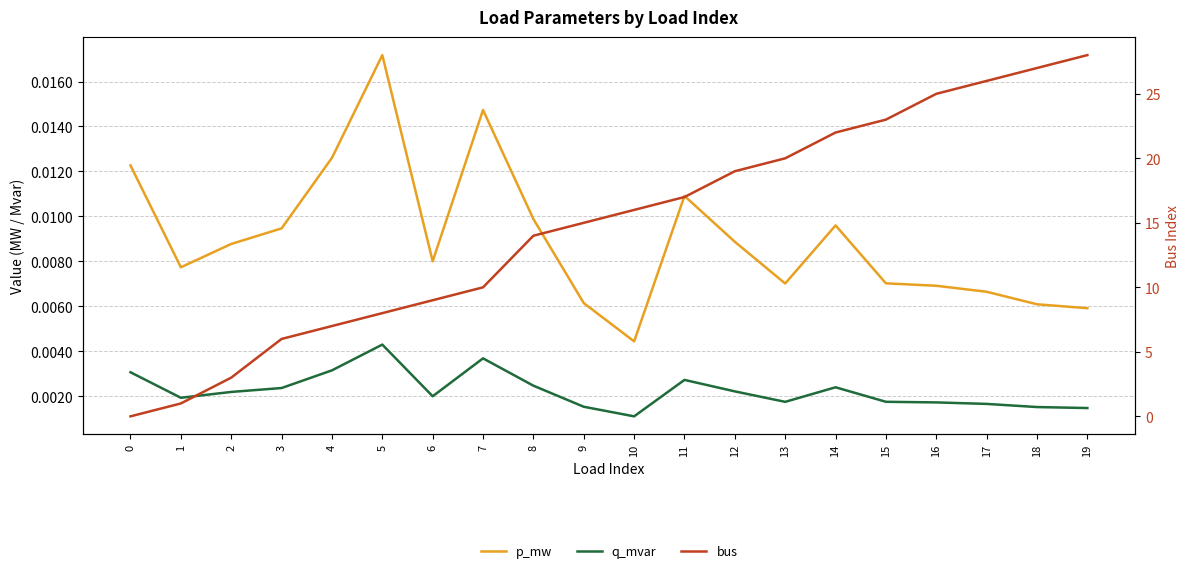

Which category has the highest value in the q_mvar series?

5